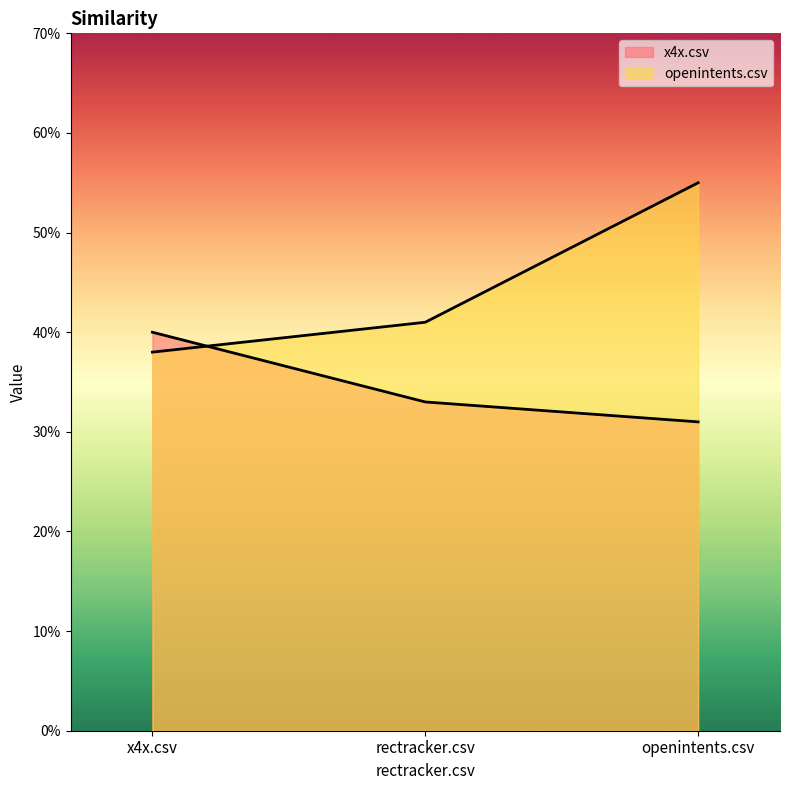

Rank the series by their average value, from highest to lowest.

openintents.csv, x4x.csv